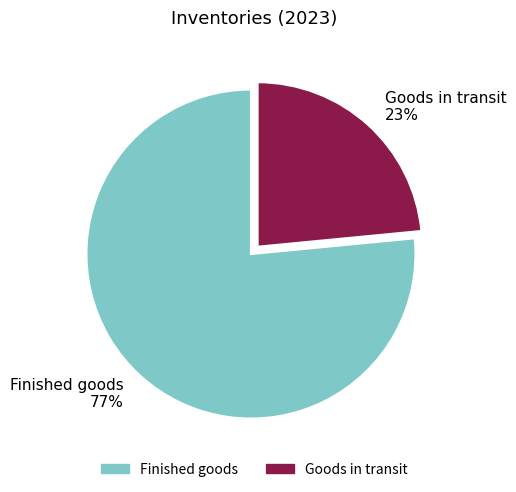

Approximately how many times larger is the value at Finished goods compared to Goods in transit?

3.3